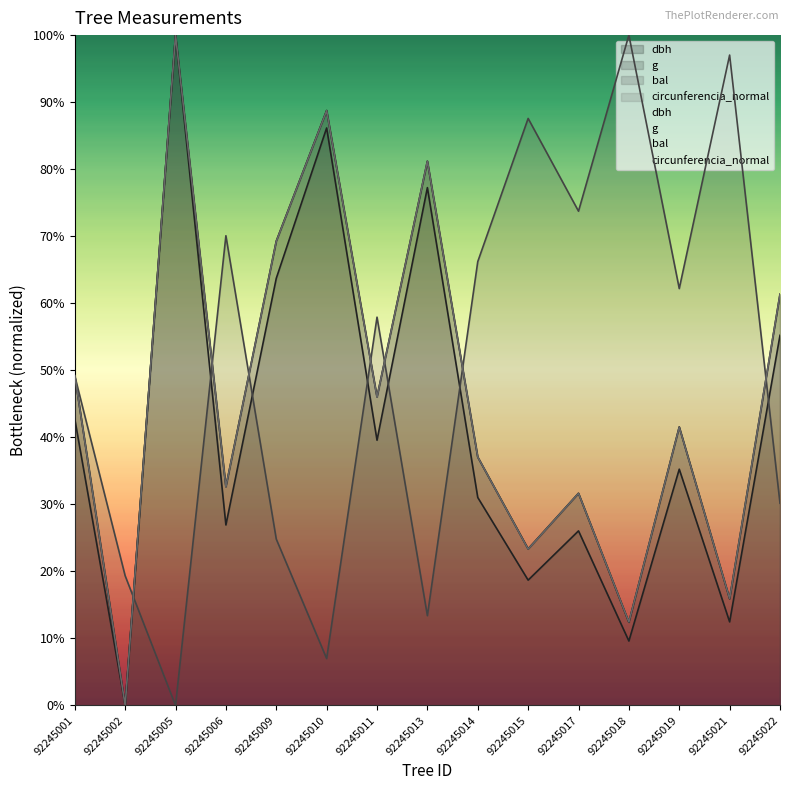

Where is the first local minimum for g?

92245002